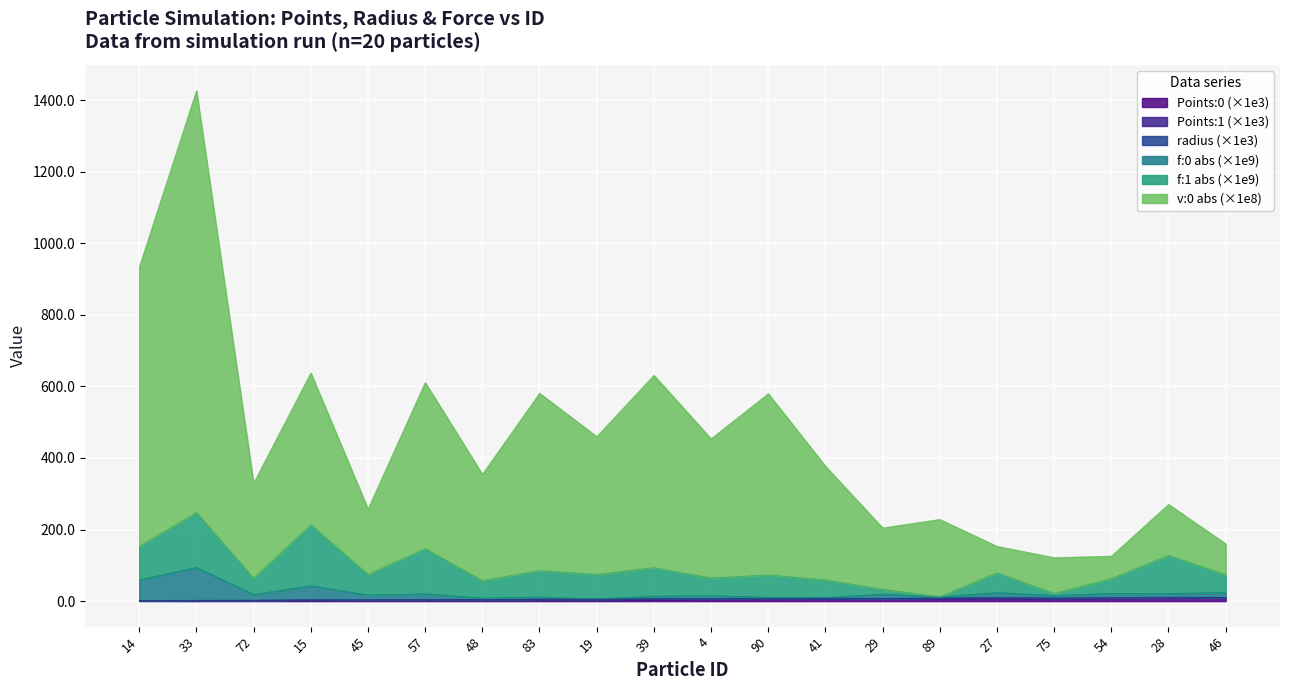

True or false: f:0_abs and v:0_abs intersect in this chart.

False